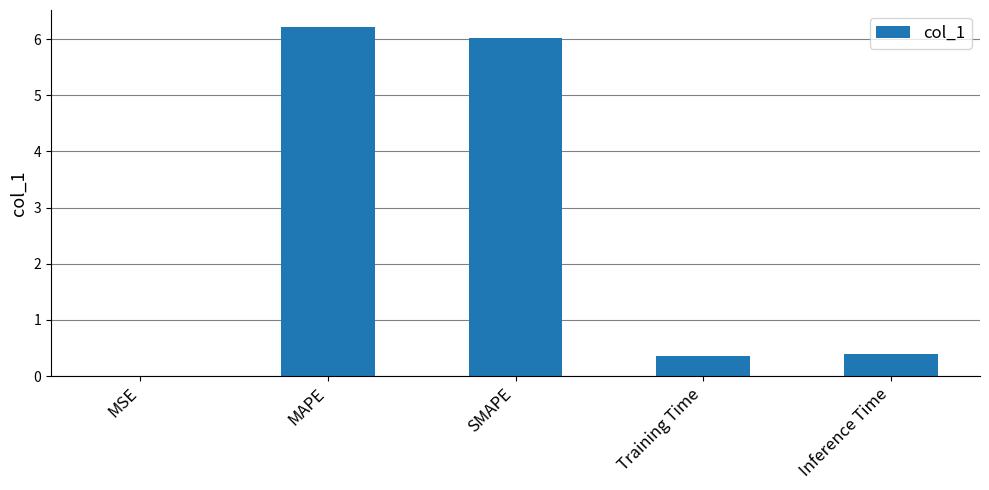

What is the average value?

2.6